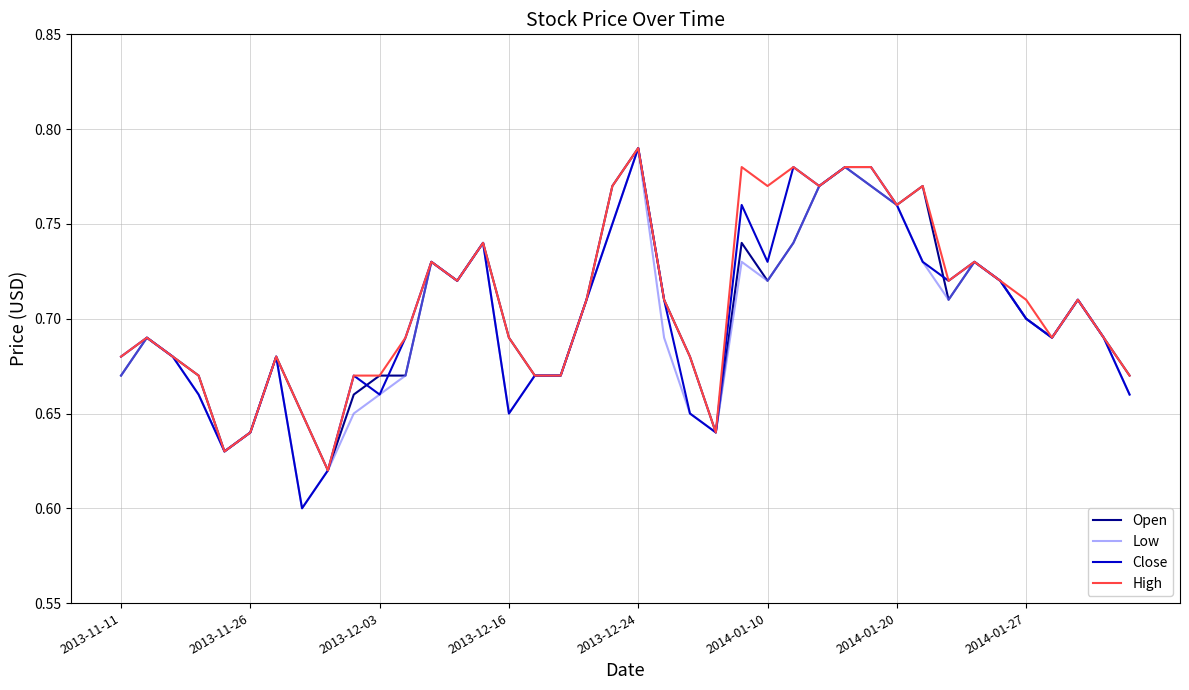

At which category is the sum across all series the highest?

2013-12-24